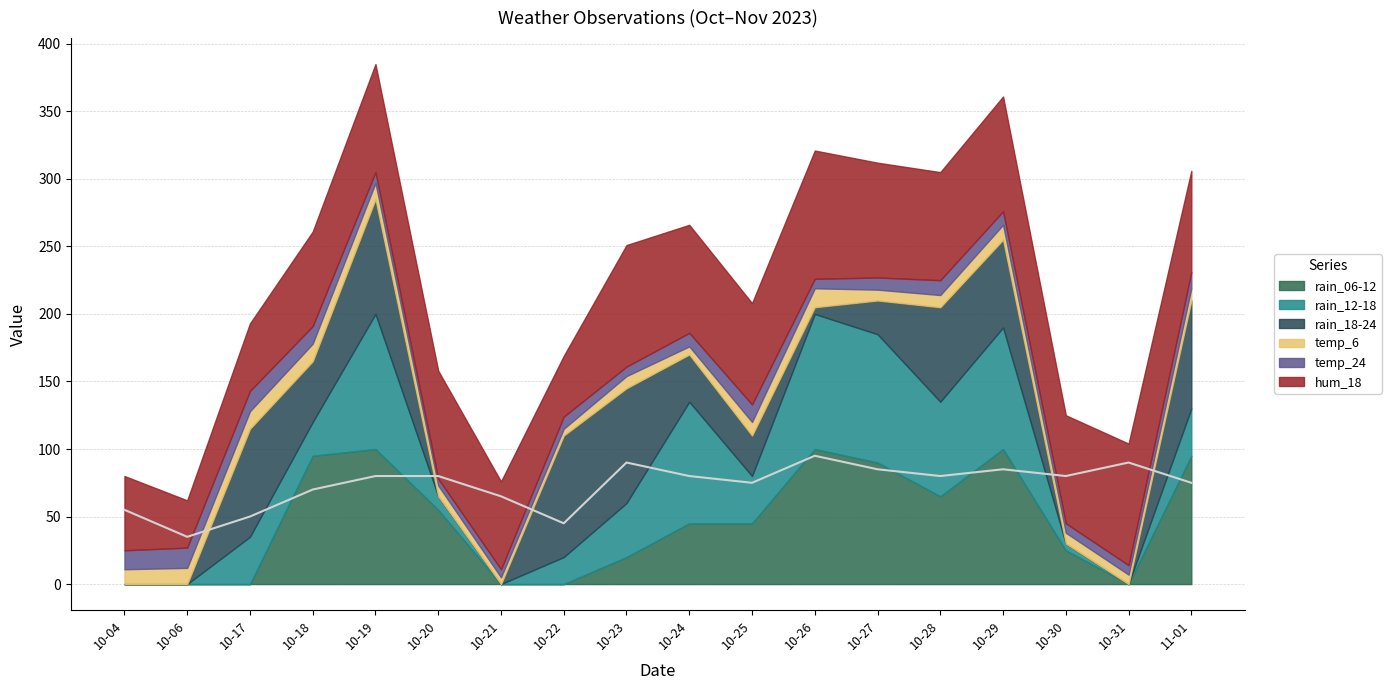

Which series ends up on top after the final intersection of rain_06-12 and rain_12-18?

rain_06-12